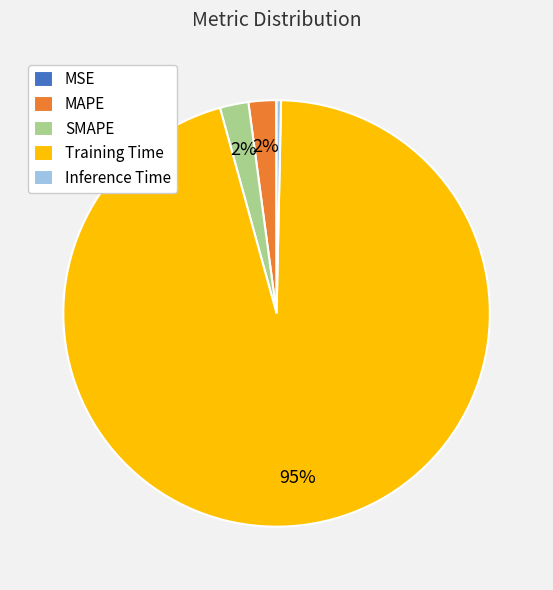

Combined, do Training Time and Inference Time account for over 50%?

Yes